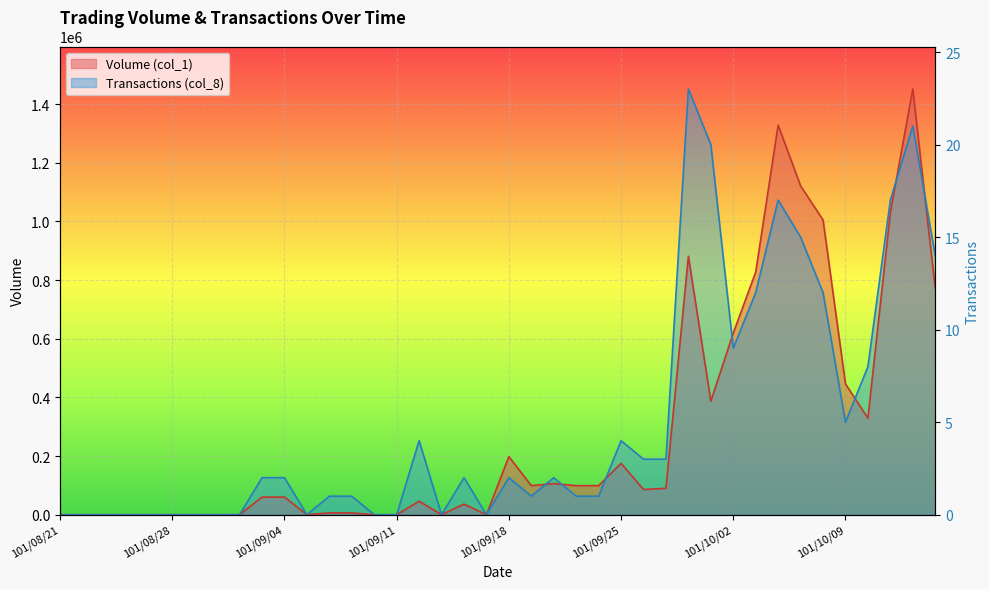

What is the change in value from 16 to 28?

+19